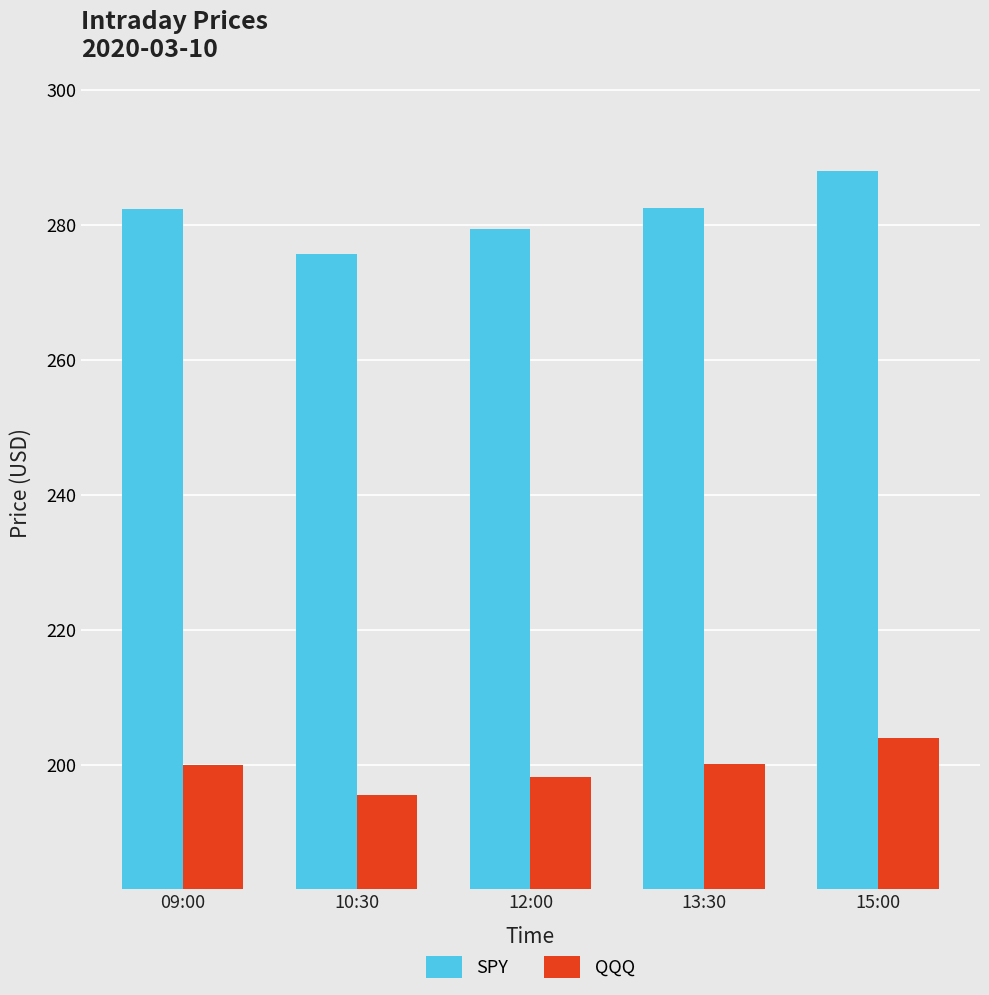

What value does the QQQ series have at 13:30?

200.1